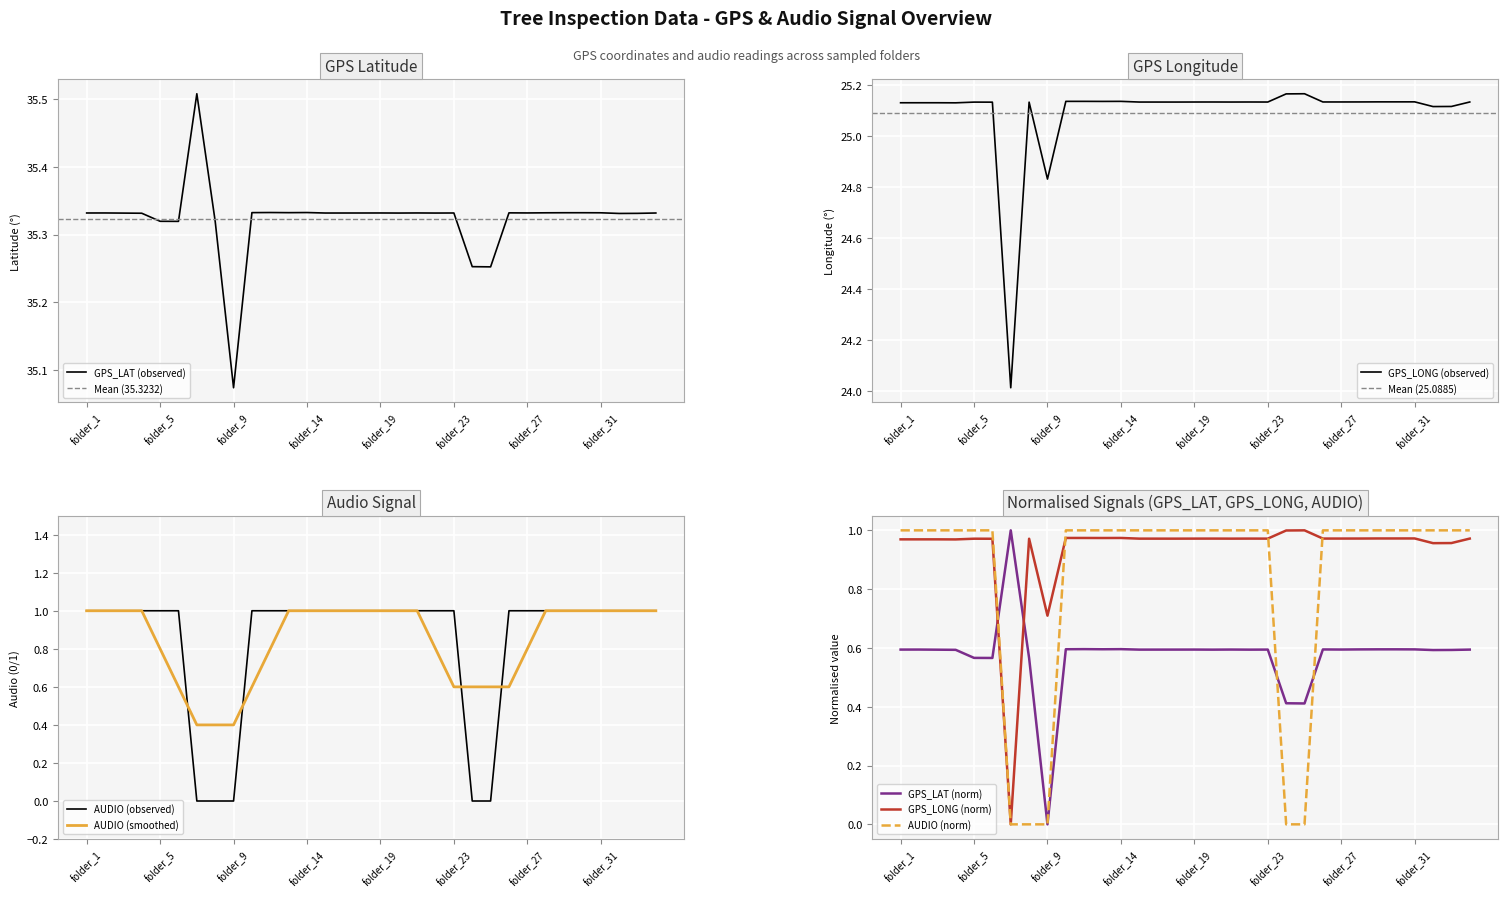

At which category does the chart reach its peak across all series?

folder_7